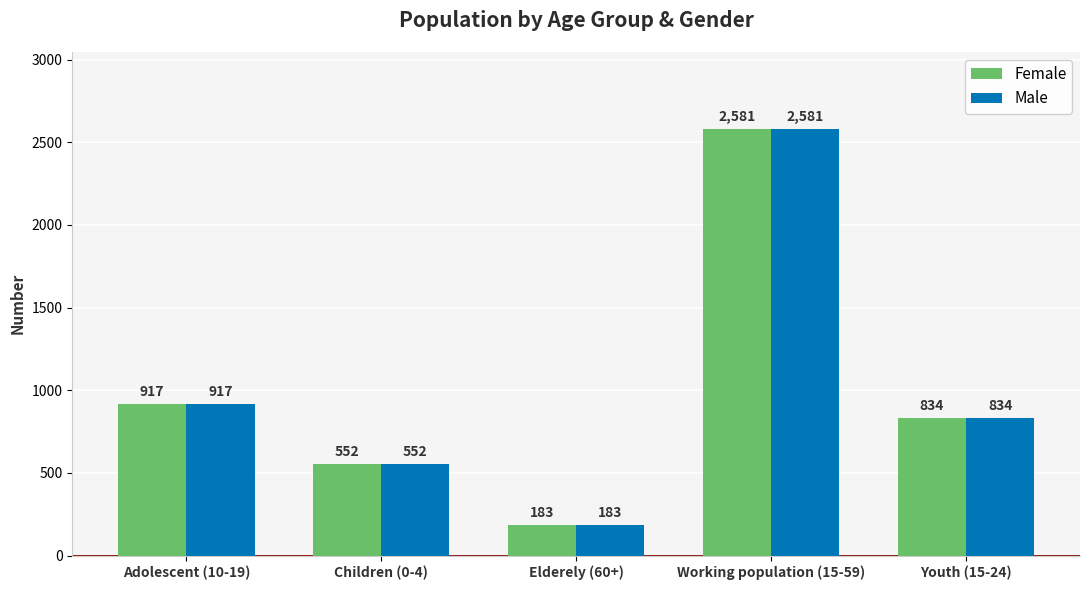

How many categories are shown in the chart?

5